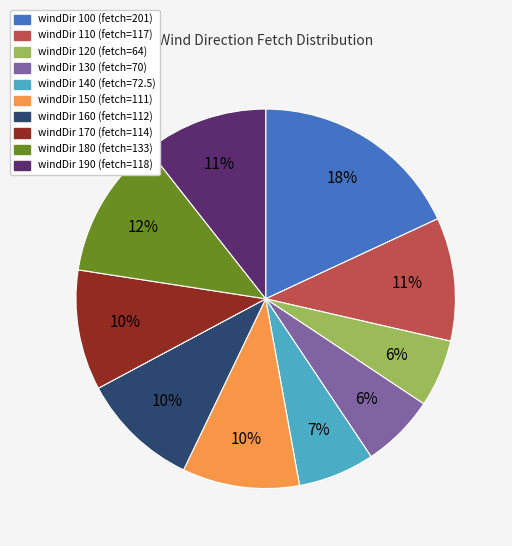

Does any single category account for the majority?

No